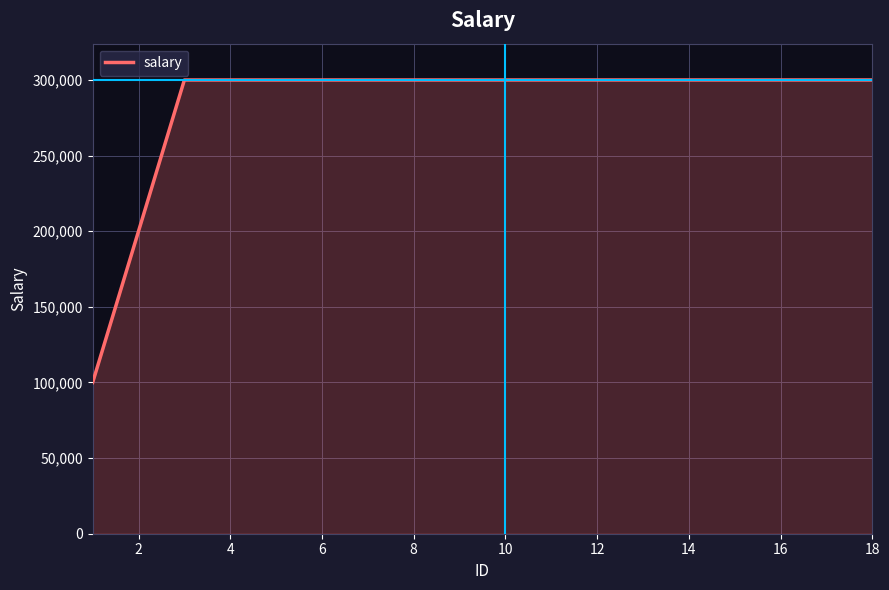

How many lines are shown in the chart?

1